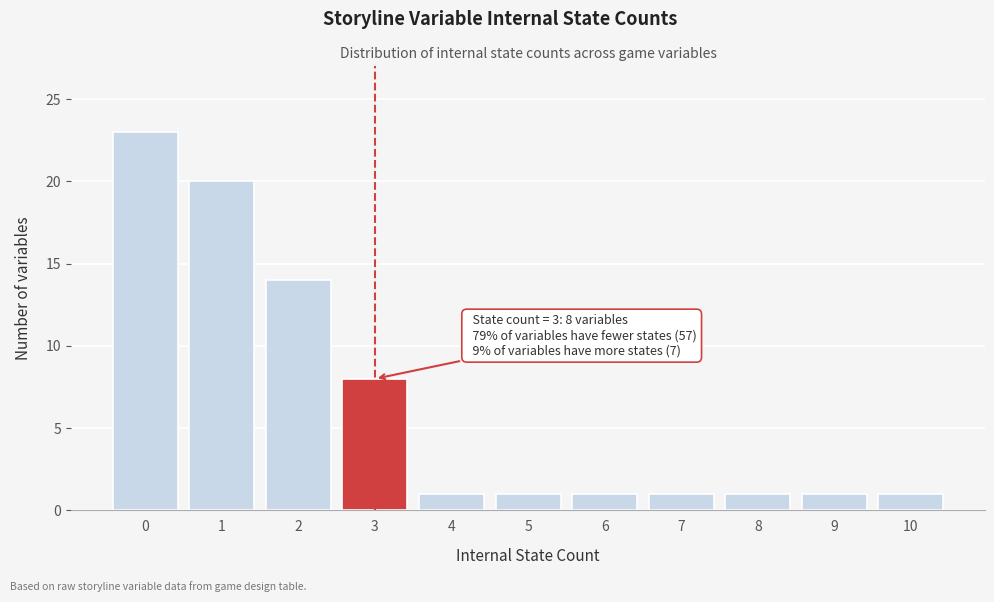

Reading left to right, what are all the values shown in this chart?

23	20	14	8	1	1	1	1	1	1	1